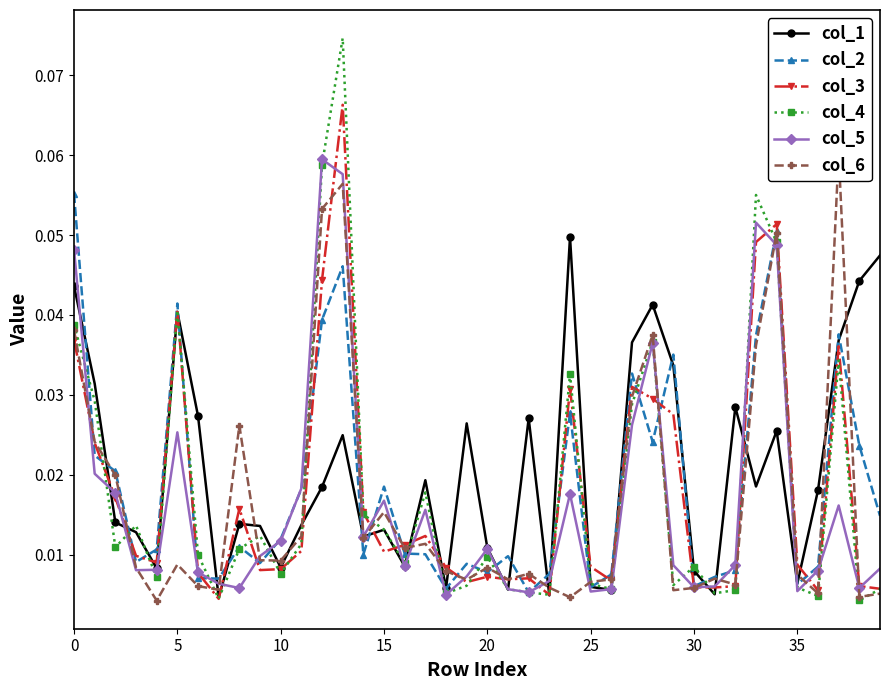

Which series ends up on top after the final intersection of col_5 and col_2?

col_2